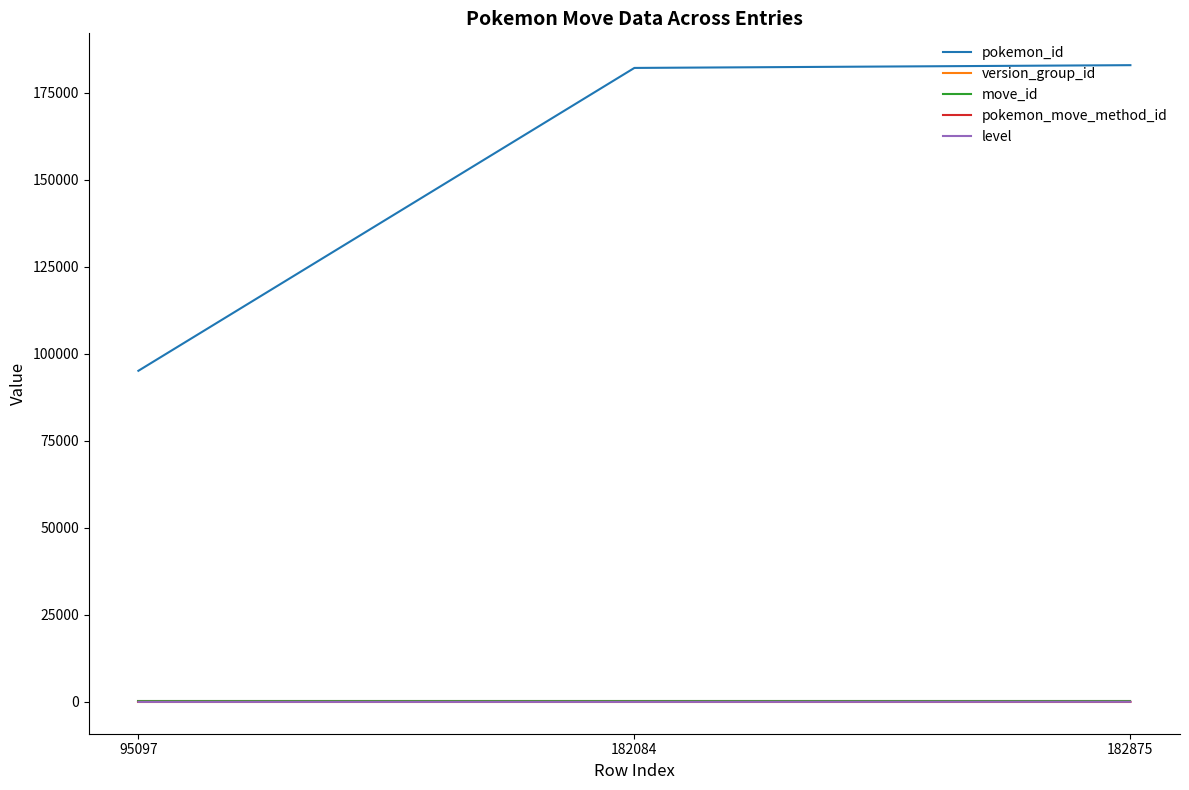

Where is pokemon_id nearest to the value 138986?

182084